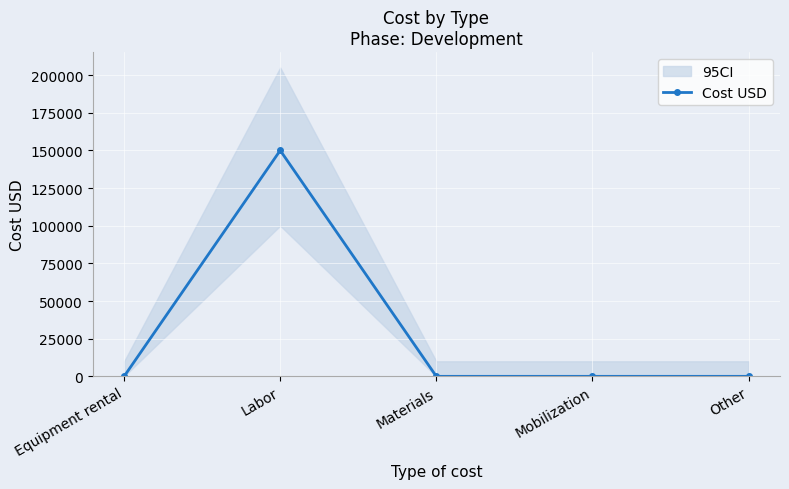

What is the label of the 3rd point from the right?

Materials